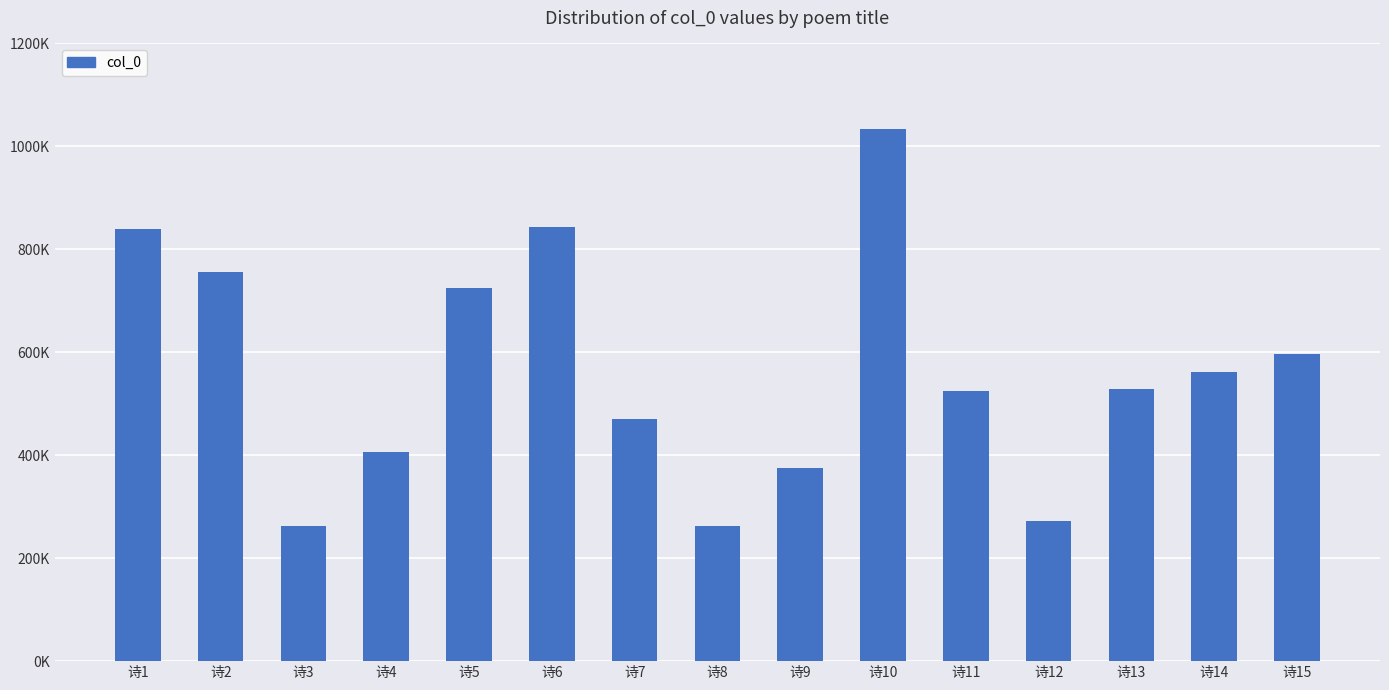

Are the bars horizontal?

No